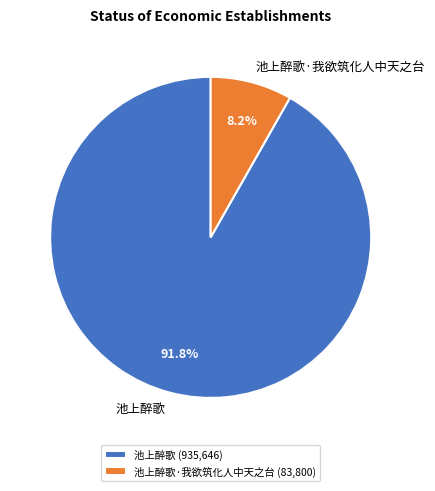

To the nearest percent, what percentage of the pie is 池上醉歌·我欲筑化人中天之台?

8%